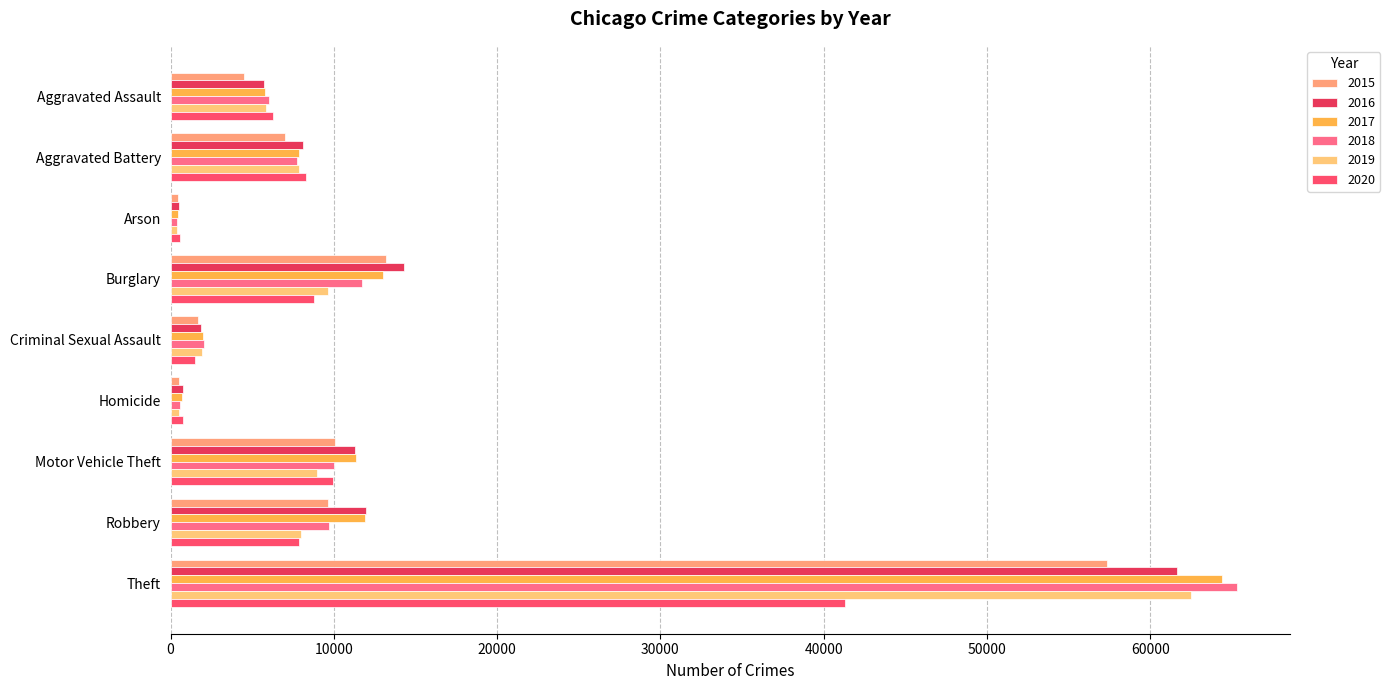

How many values in the 2020 series are below 7855?

4